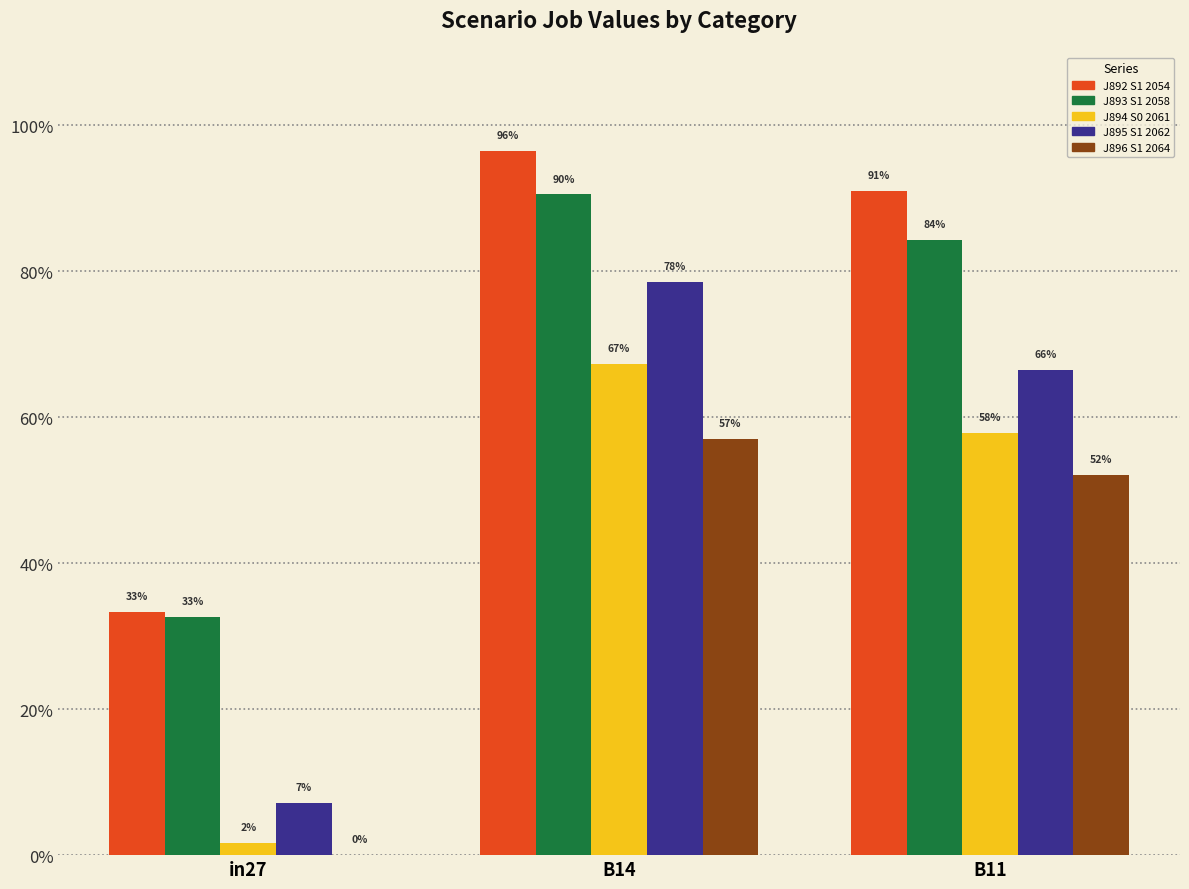

At which category does the chart reach its minimum across all series?

in27